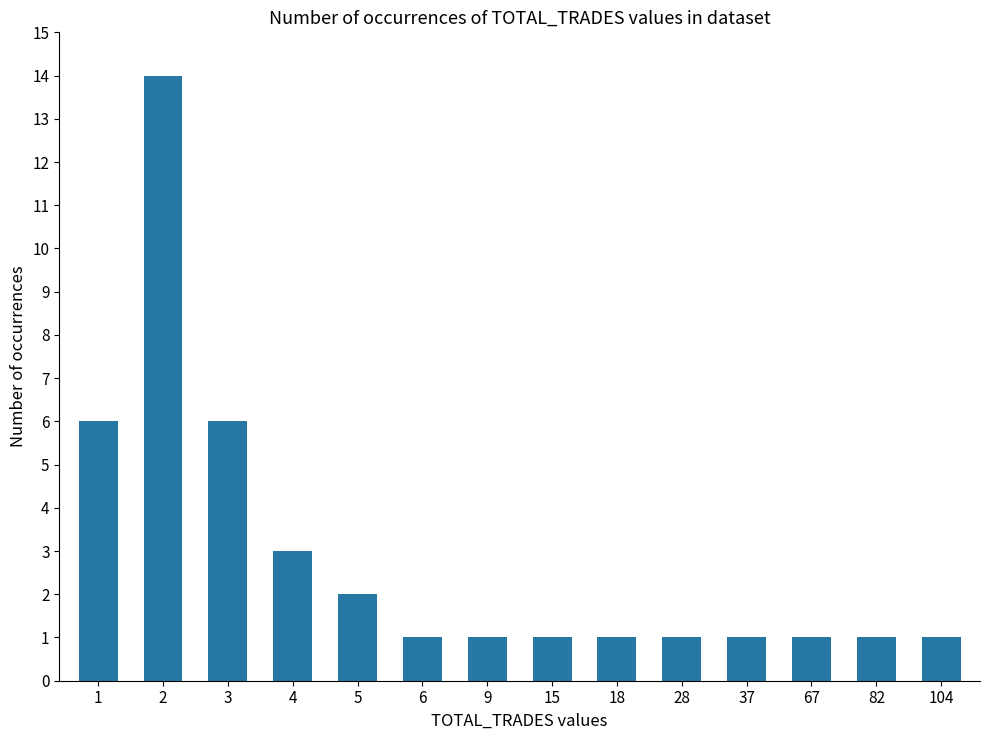

Which label corresponds to the largest value in the chart?

2